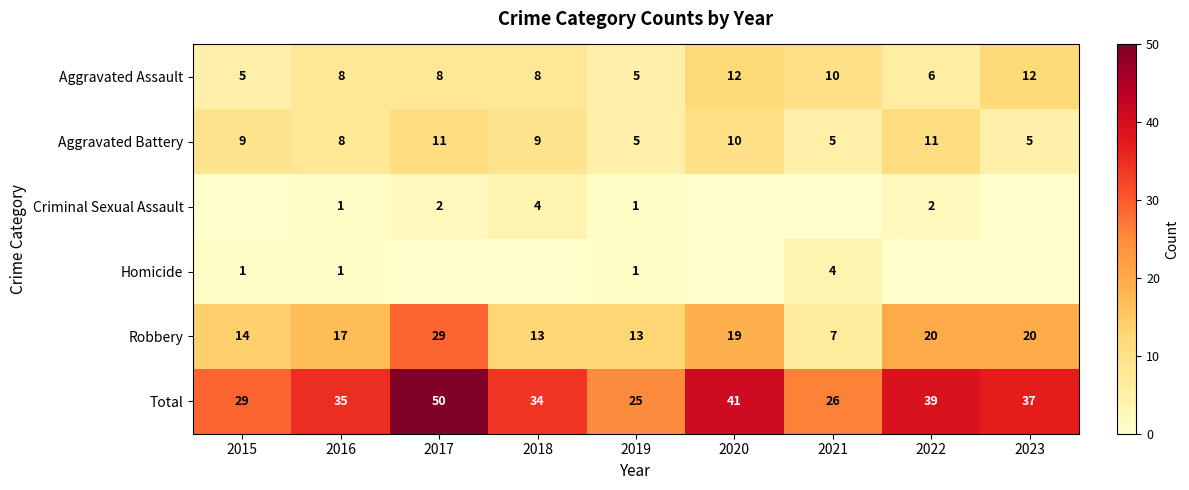

What is the approximate value of Aggravated Battery at 2020?

10